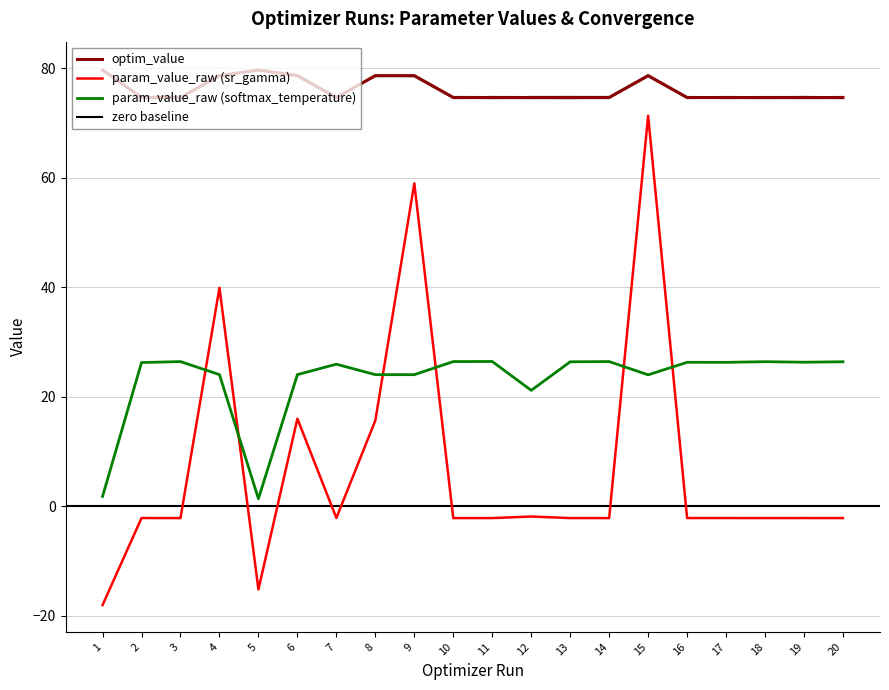

Does the chart display data point markers on the line(s)?

No